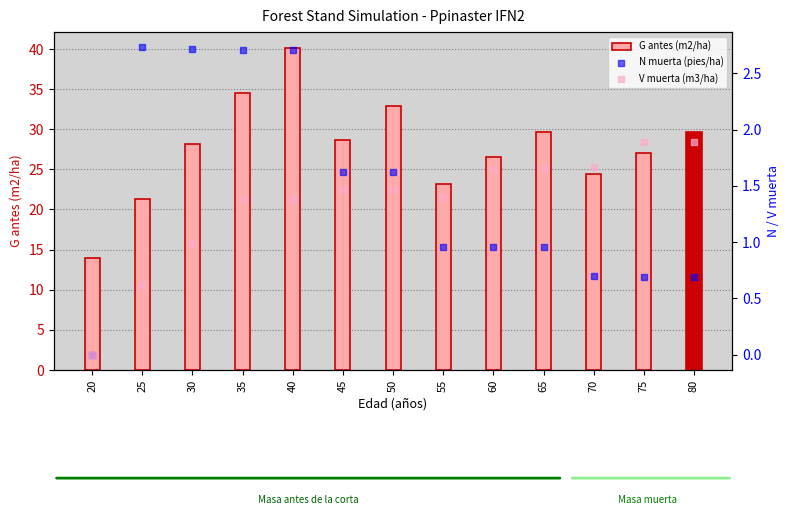

Which series has the largest total across all categories?

G antes (m2/ha)